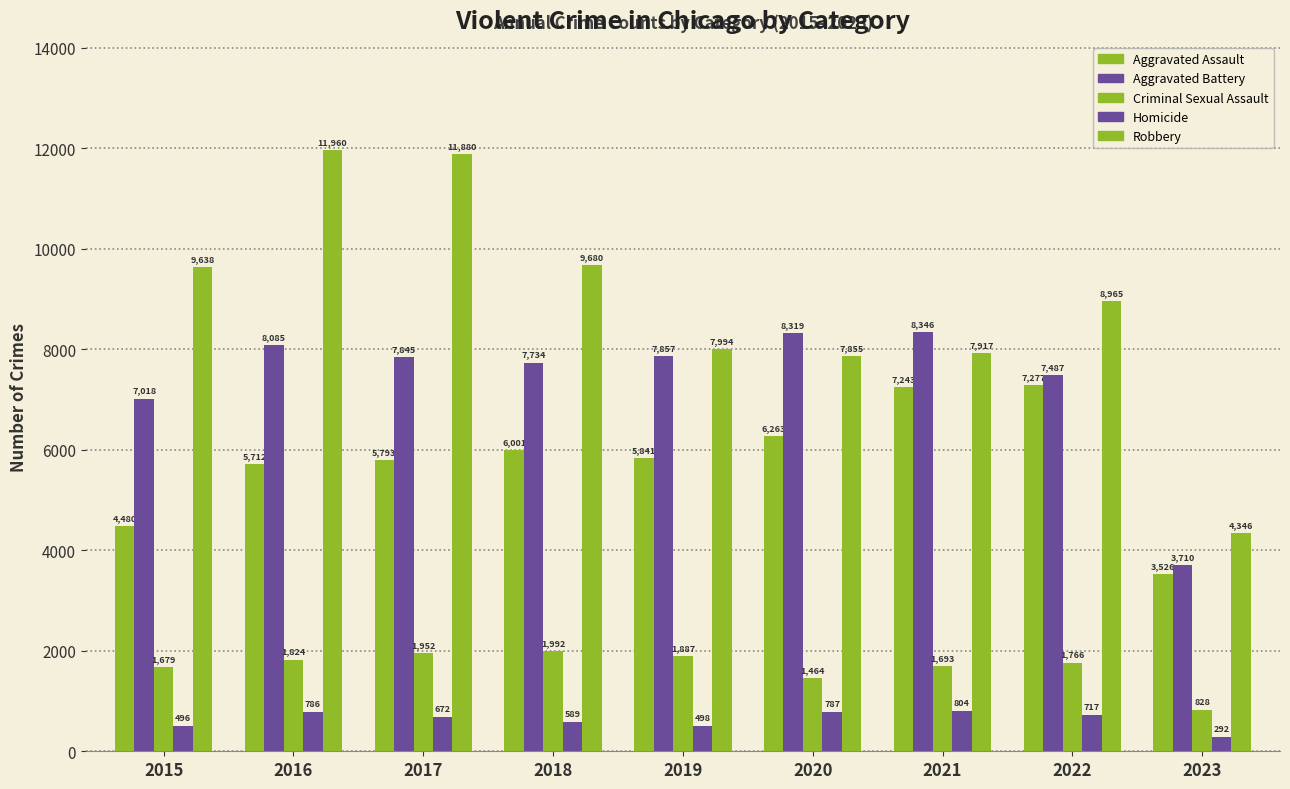

How many data points in Aggravated Battery are less than 7845?

4